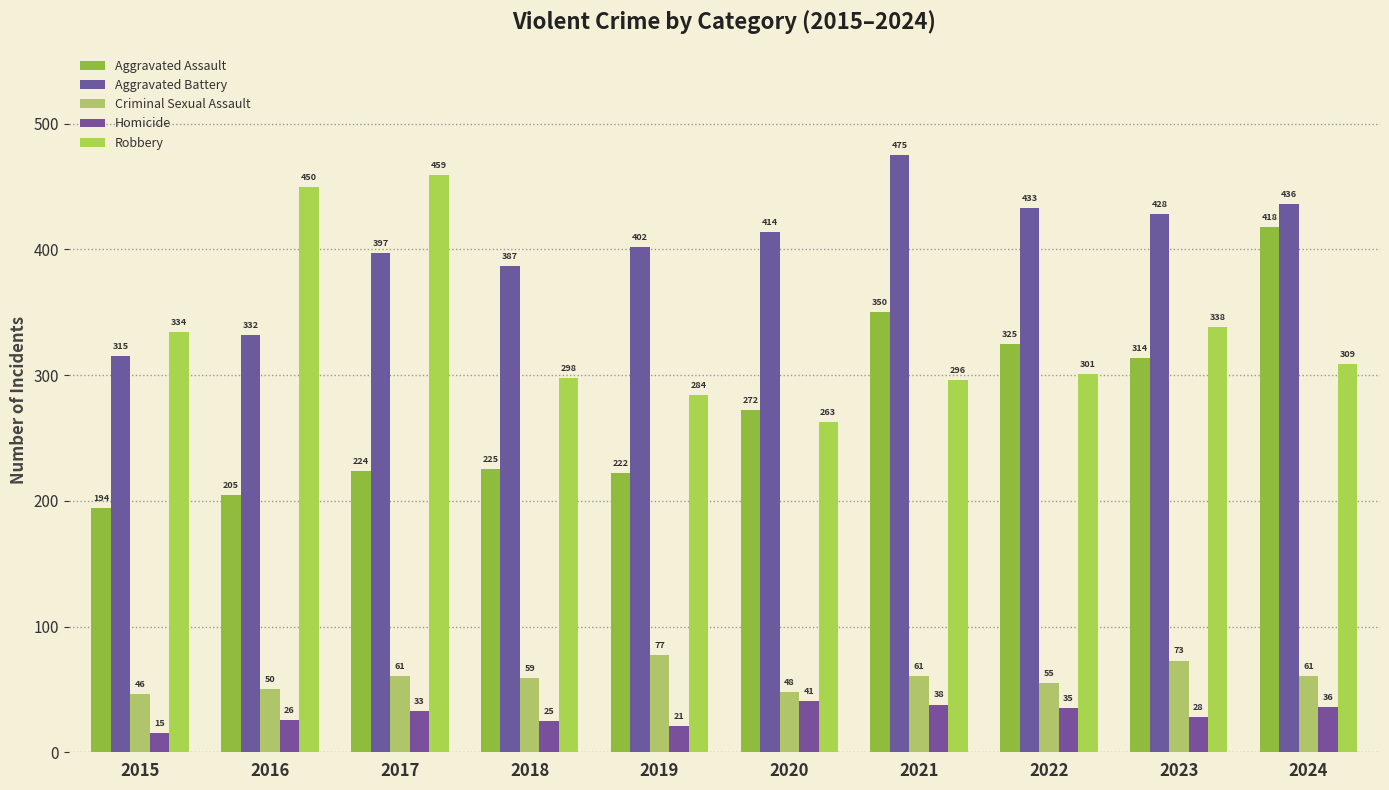

True or false: Criminal Sexual Assault has a value of 77 at 2019.

True